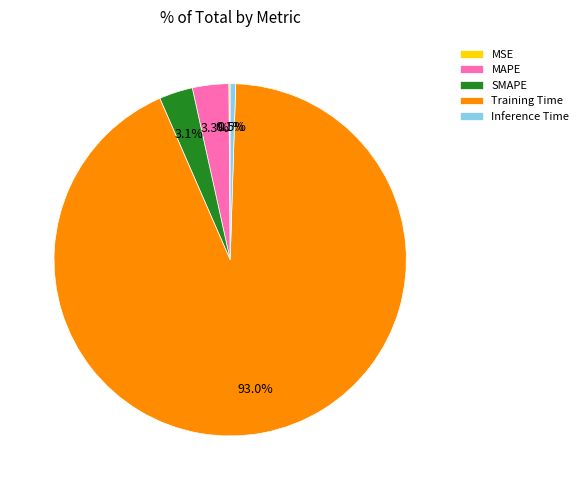

Which has a higher value, Inference Time or MAPE?

MAPE